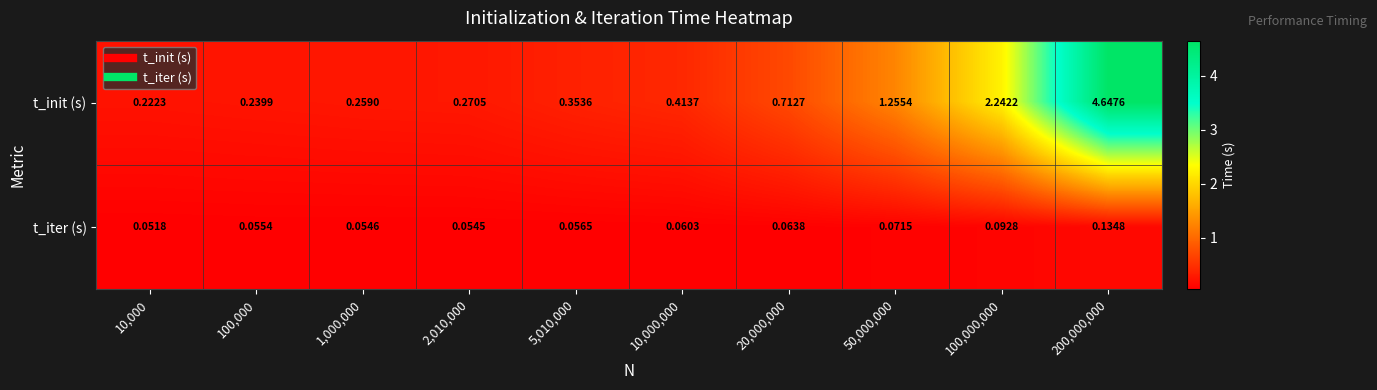

Which series changed the most between 10,000 and 5,010,000?

t_init (s)